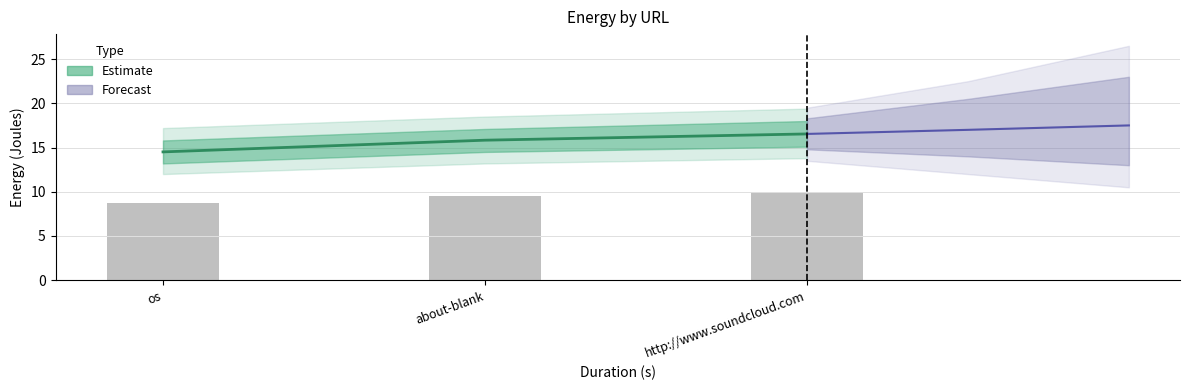

Rank the categories by value from lowest to highest.

os, about-blank, http://www.soundcloud.com